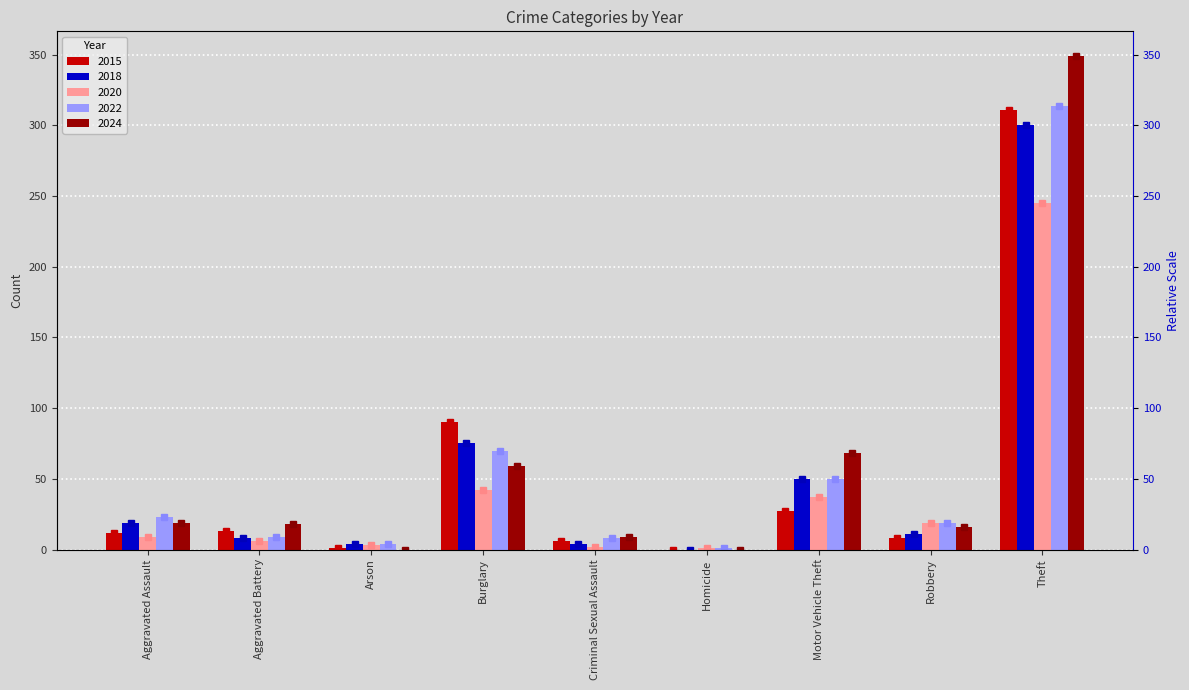

What is the maximum value shown in the chart?

349